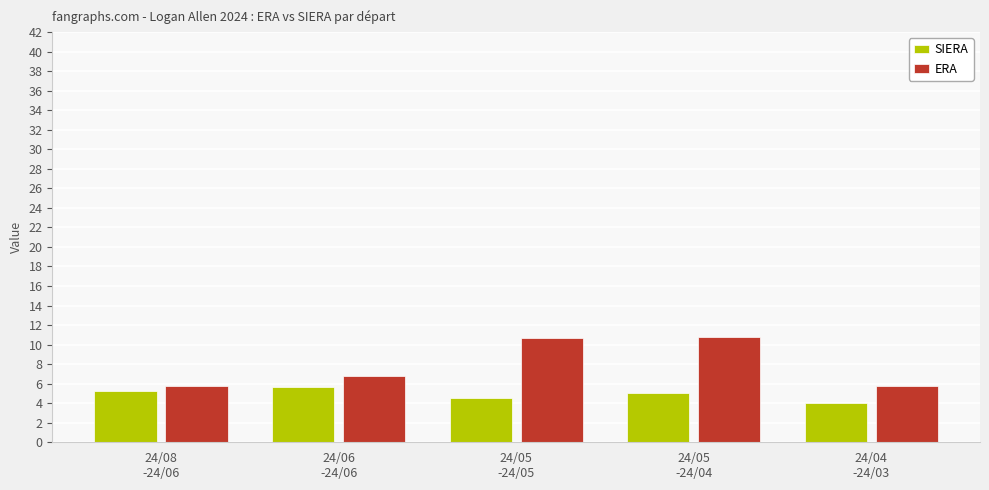

Are the bars grouped side by side (vs. stacked)?

Yes